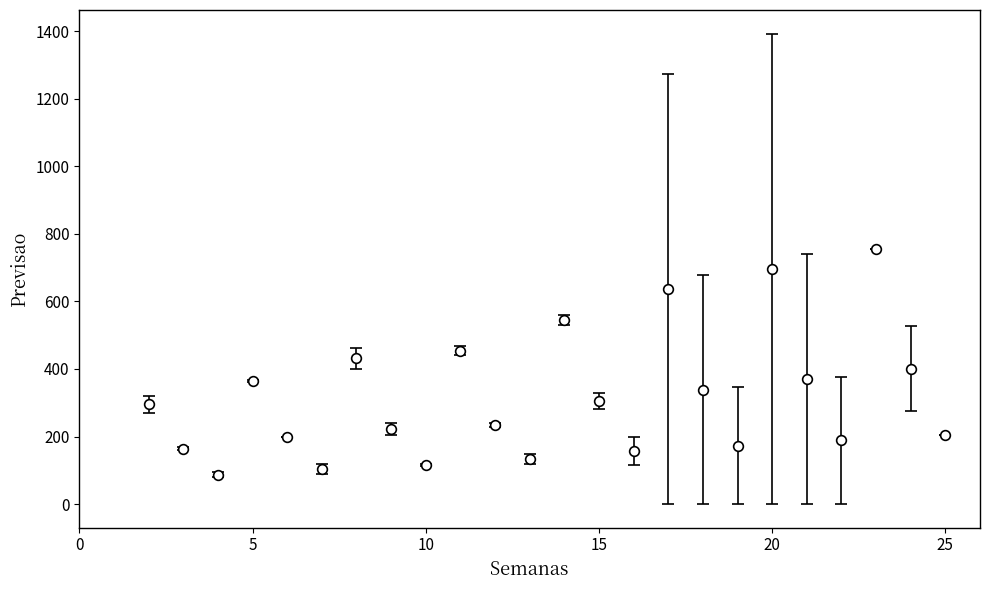

What is the average value?

315.6